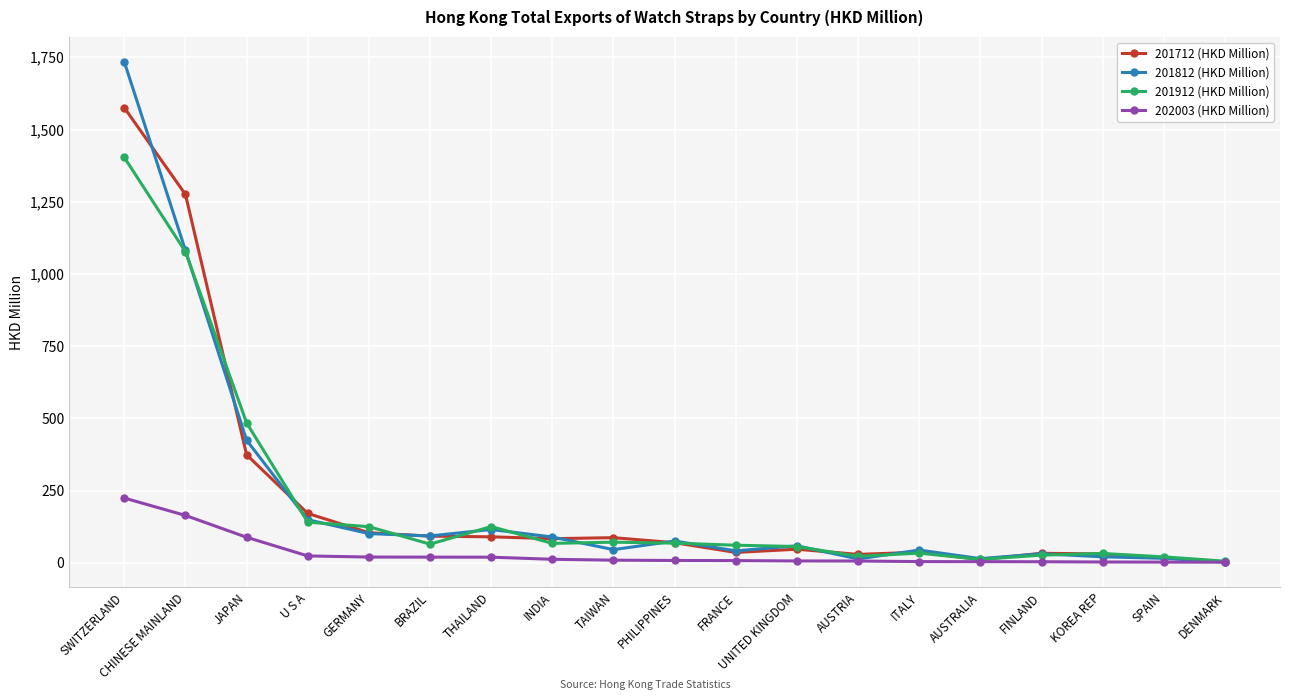

List the series in order of their peak value, highest first.

201812 (HKD Million), 201712 (HKD Million), 201912 (HKD Million), 202003 (HKD Million)